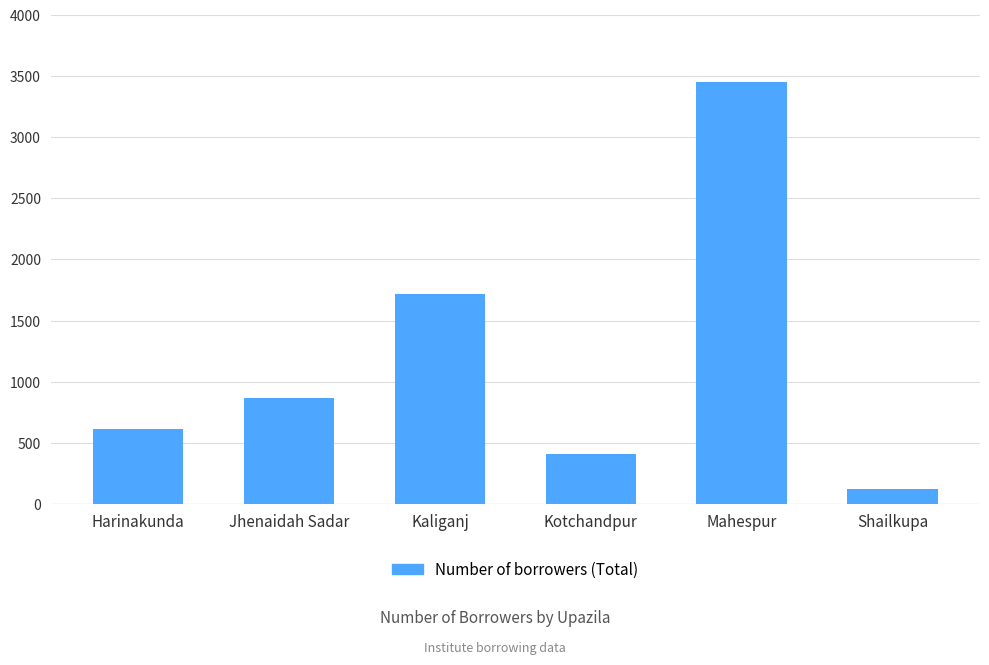

What is the label of the 4th bar from the left?

Kotchandpur